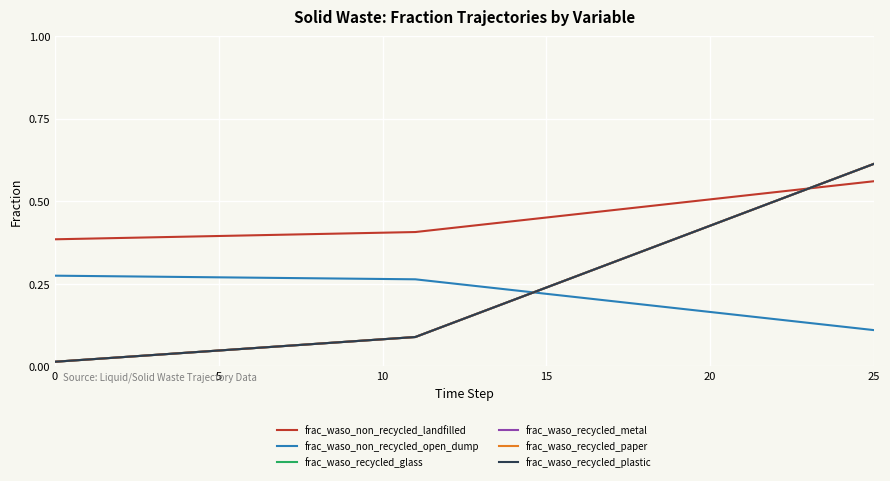

Which series has the largest range (max minus min)?

frac_waso_recycled_glass